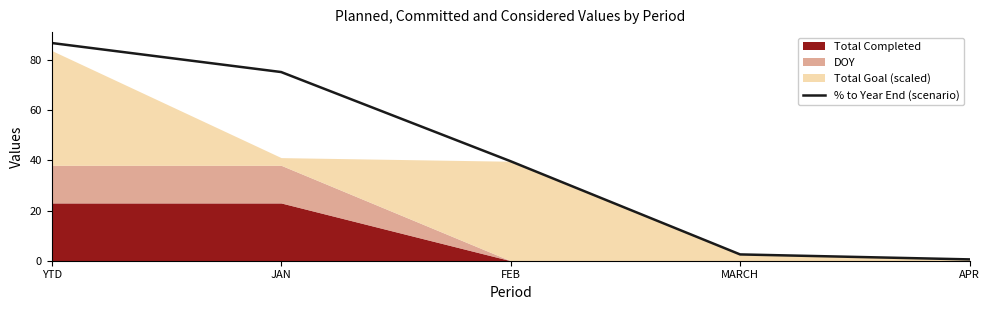

List the labels in order of value, largest first.

YTD, JAN, FEB, MARCH, APR